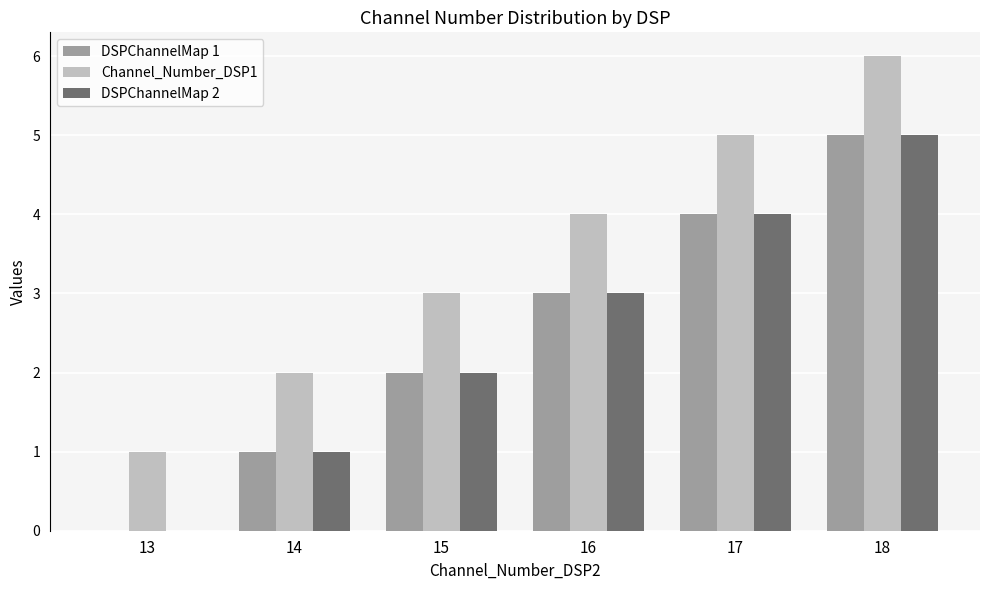

How many groups of bars are there?

6